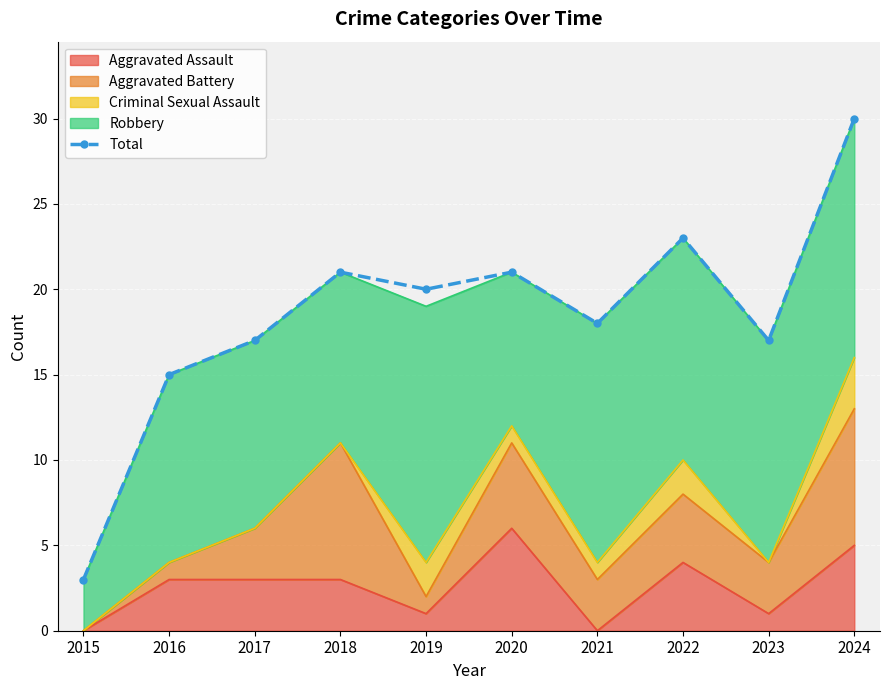

The value at 2017 is 17. True or false?

True